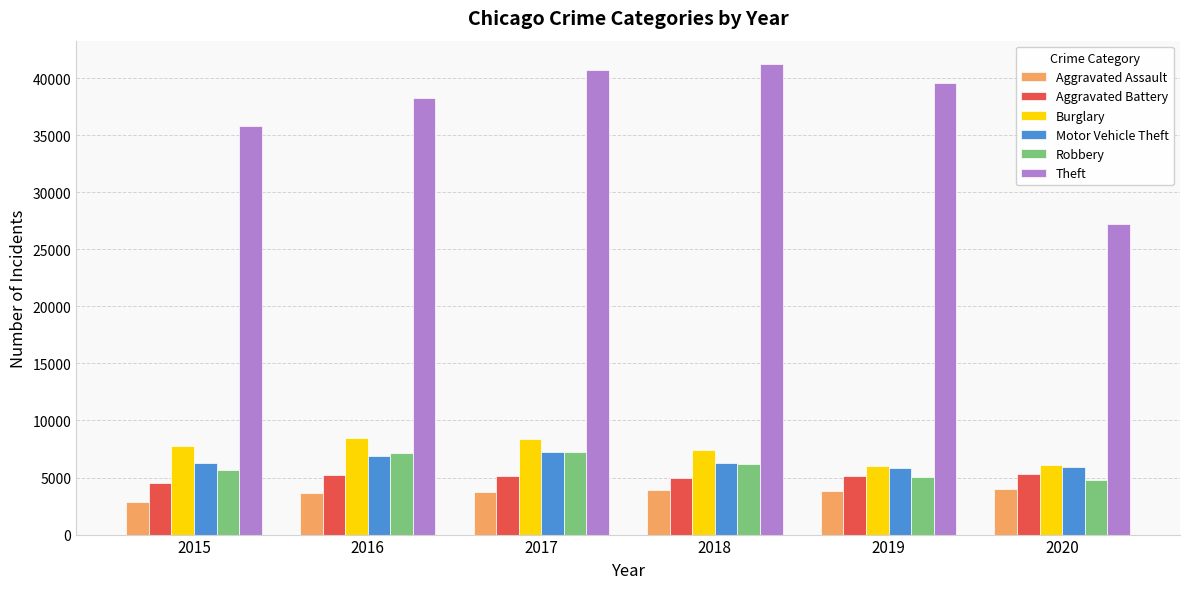

Is it true that Robbery equals 5624 at 2015?

True